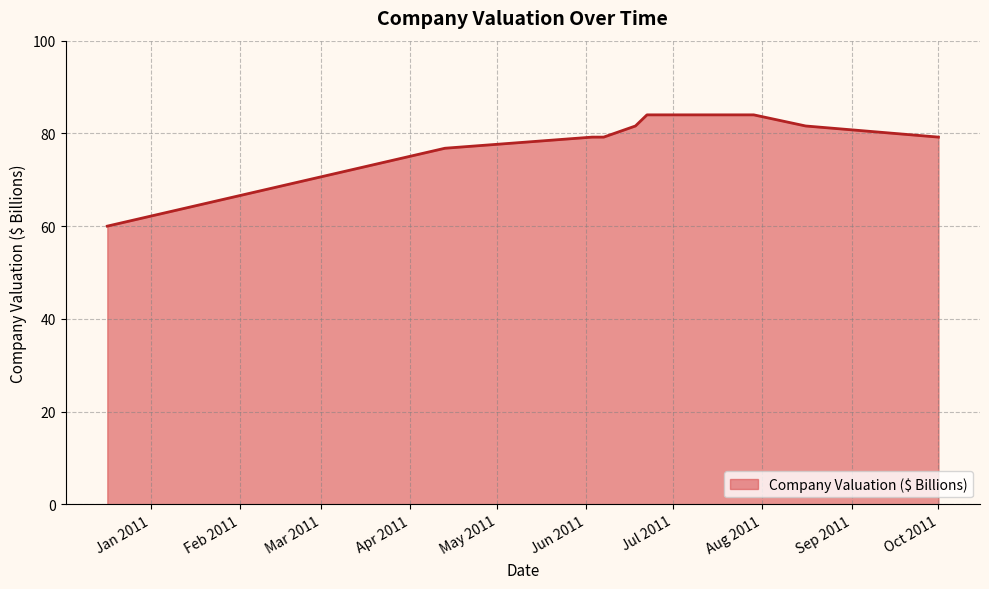

What is the greatest value displayed?

84.0